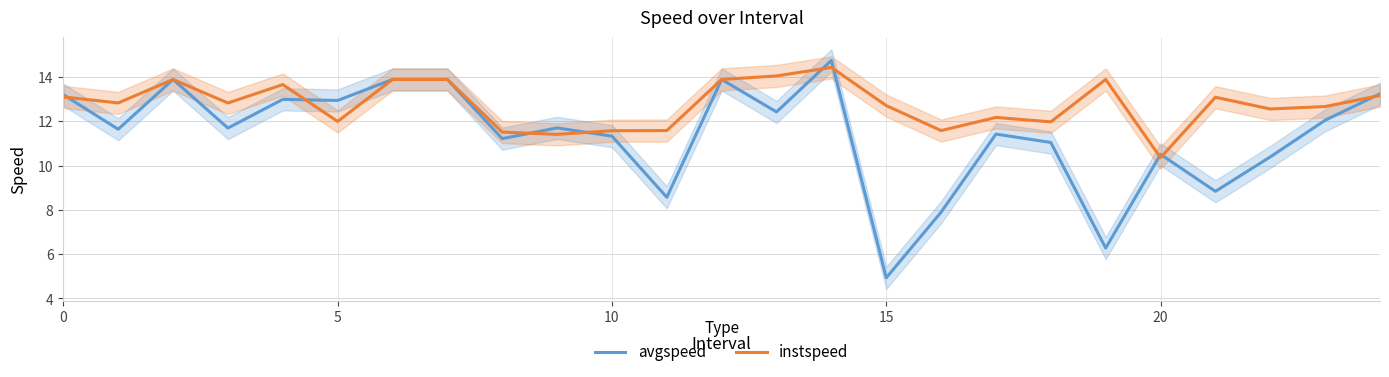

What is the difference between the second highest and second lowest values in the instspeed series?

2.6